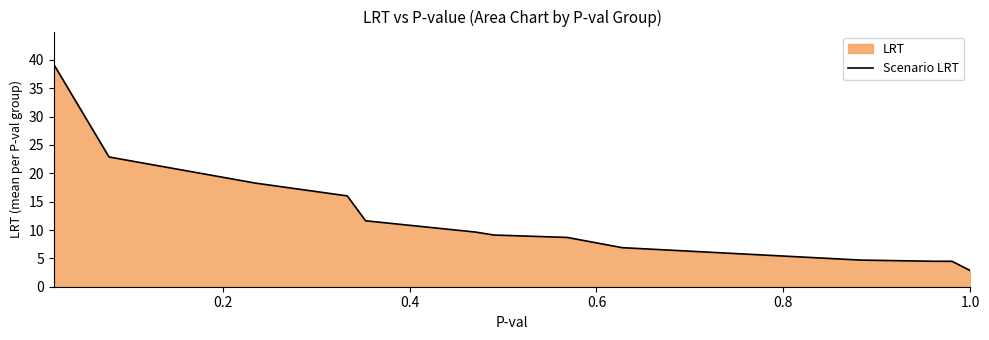

What is the difference between the maximum and minimum values?

36.3